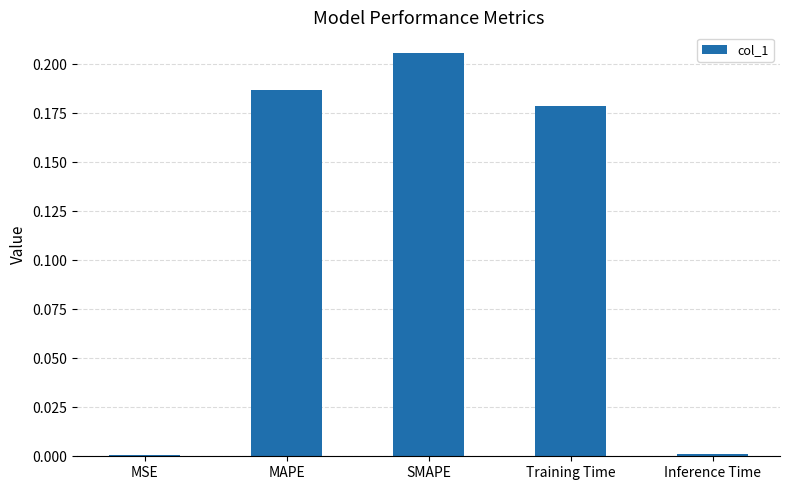

Which category has the highest value across all series?

SMAPE